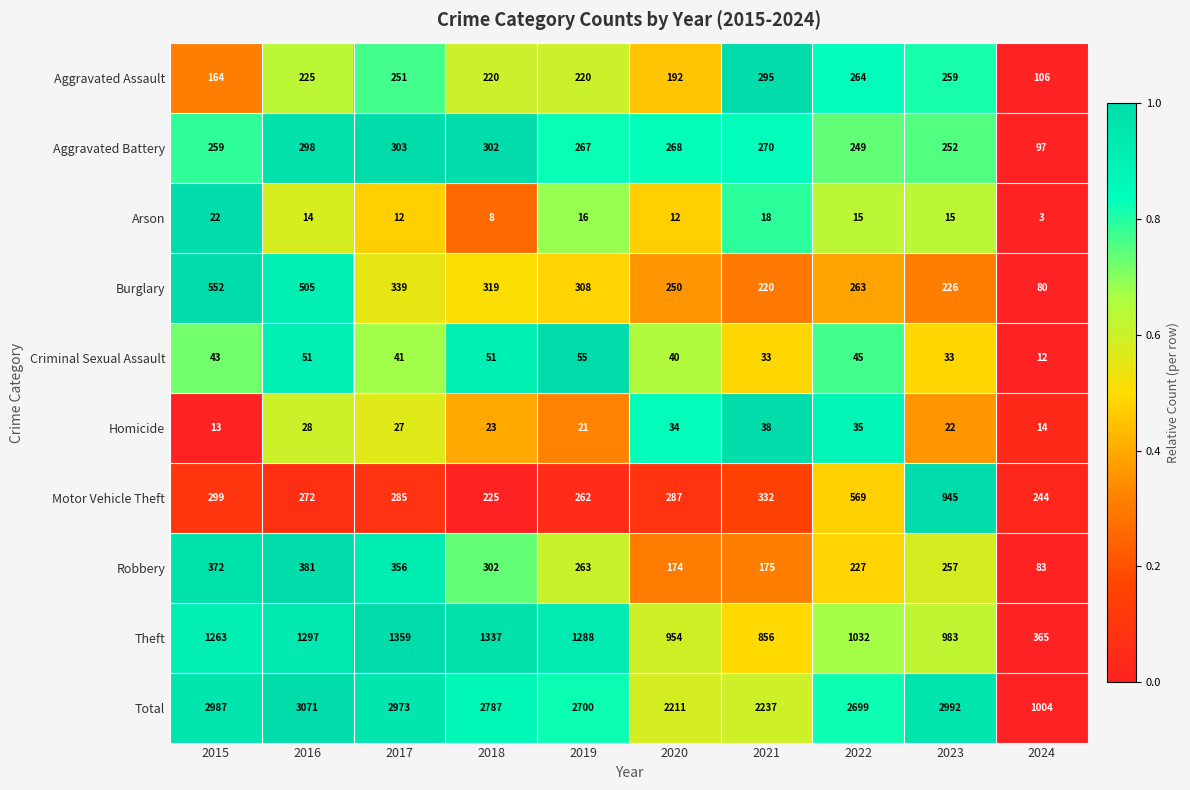

Is it true that Arson equals 18 at 2021?

True